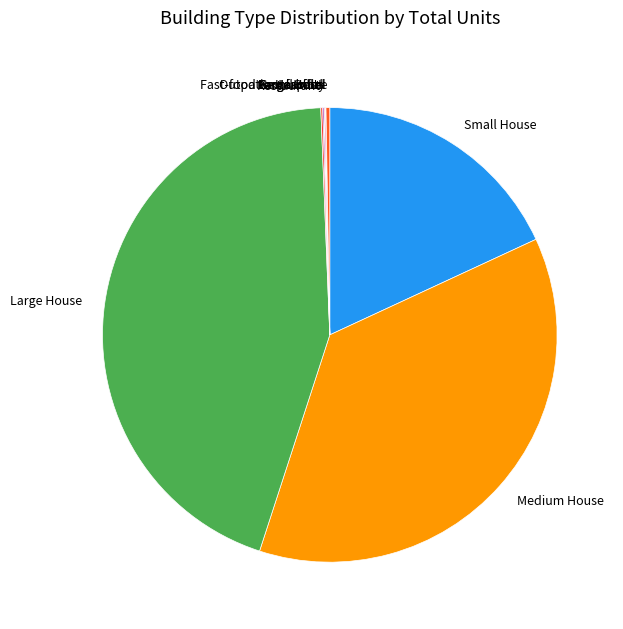

Is there a majority slice in this chart?

No